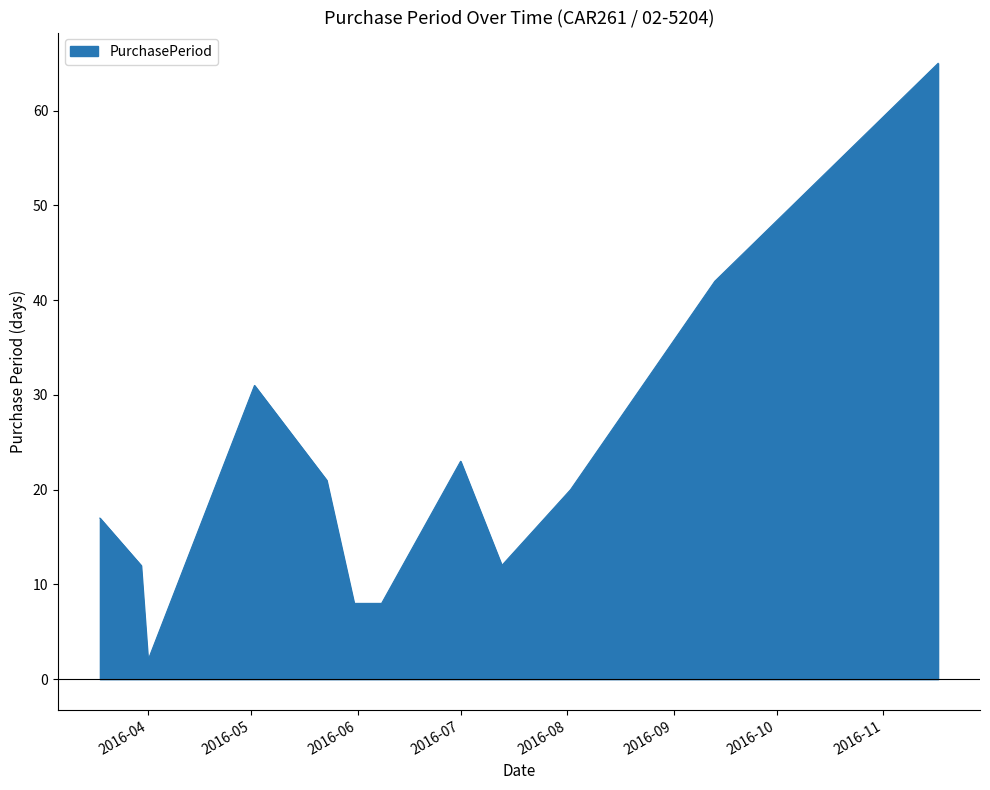

What is the greatest value displayed?

65